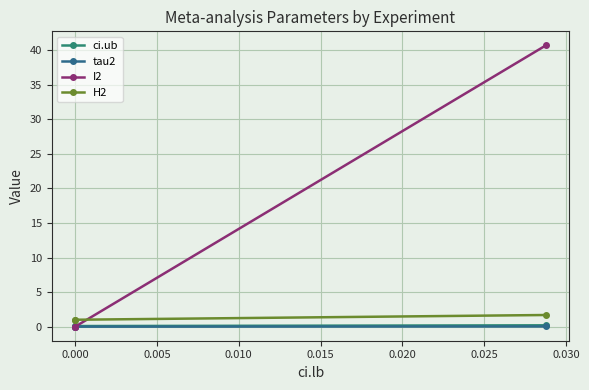

How many series are shown in this chart?

4